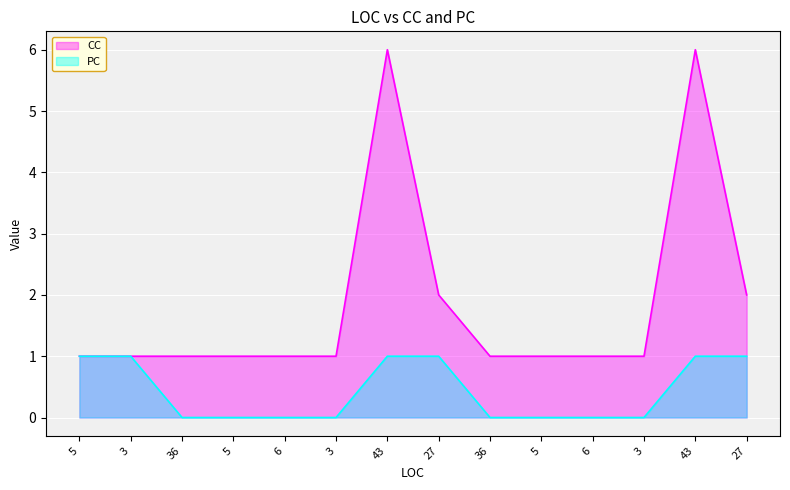

Which series has the largest range (max minus min)?

CC